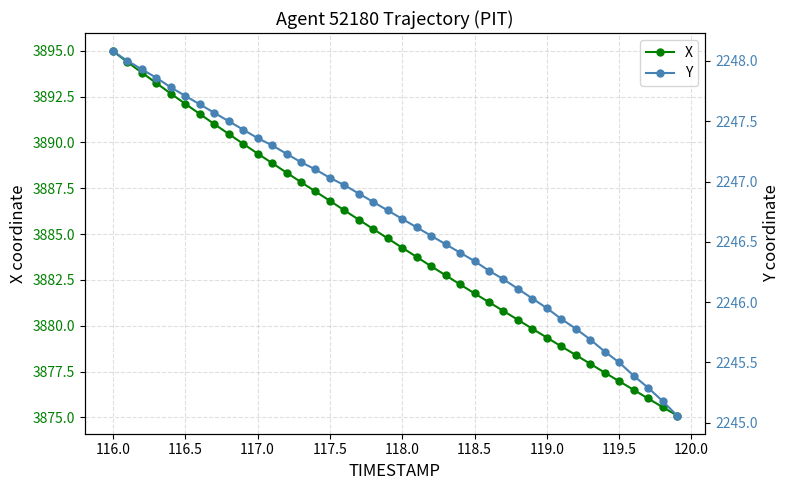

What is the average value of the X series?

3884.7